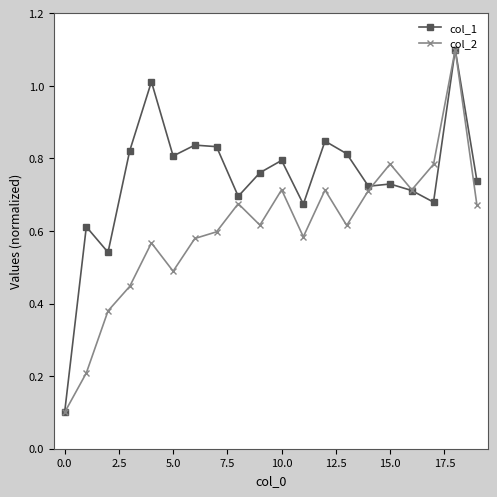

List the series in order of their overall mean, highest first.

col_1, col_2